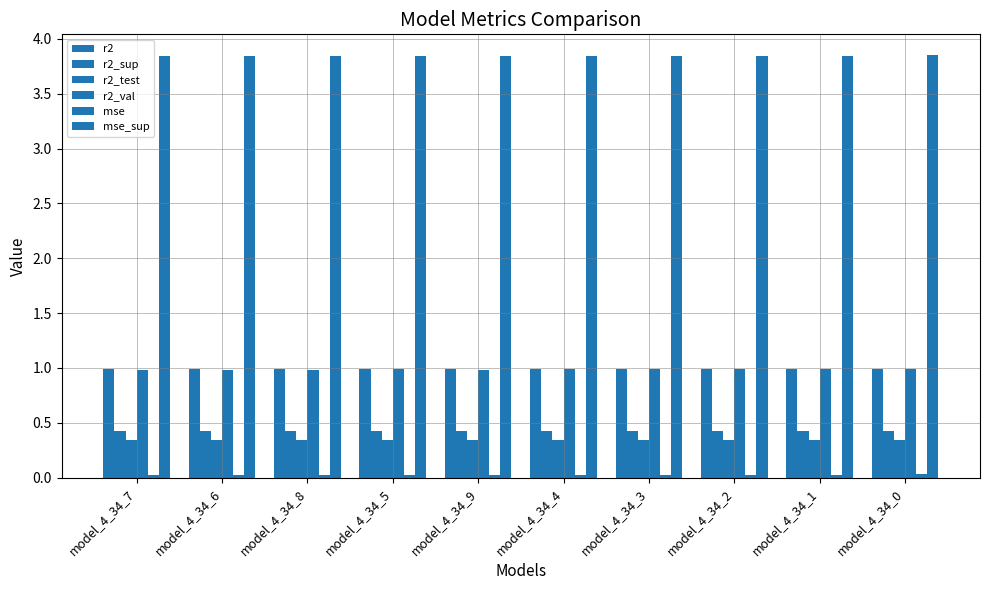

What is the value of the mse_sup bar at the 5th from the left?

3.8